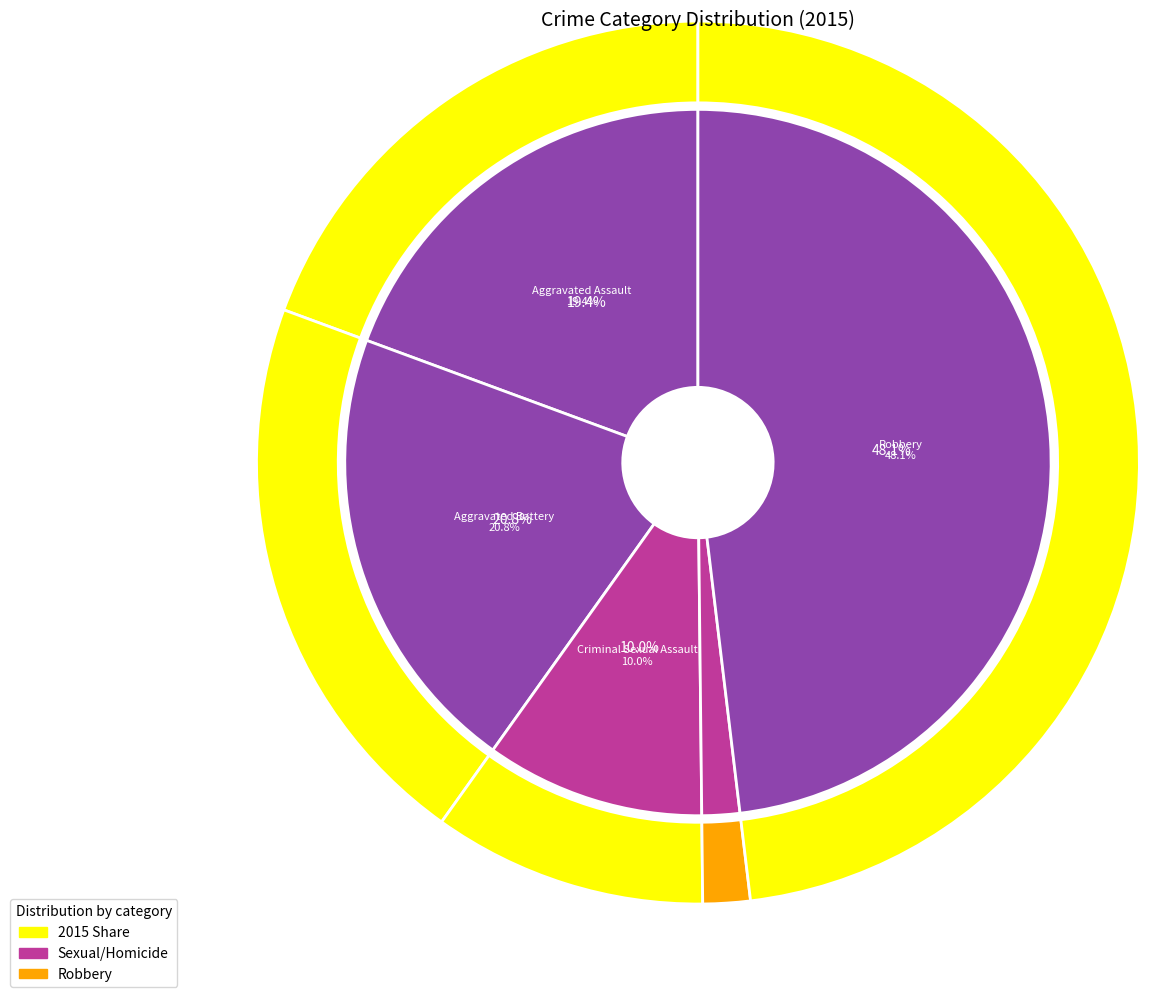

To the nearest percent, what is the combined percentage of 3 and values_2015?

21%